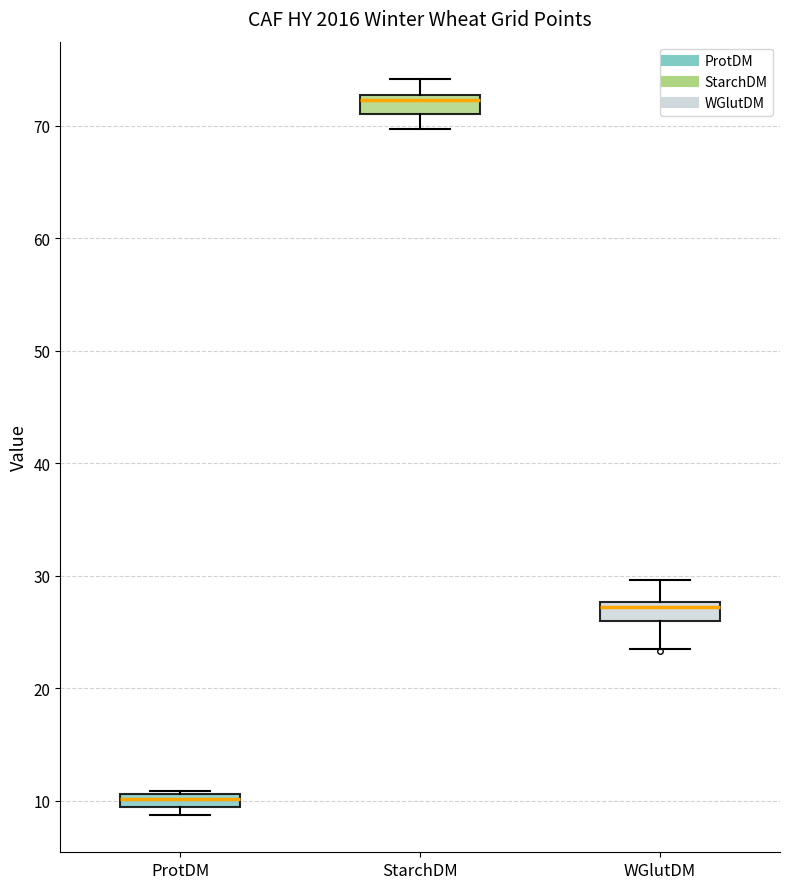

Which box's median line is the highest?

StarchDM